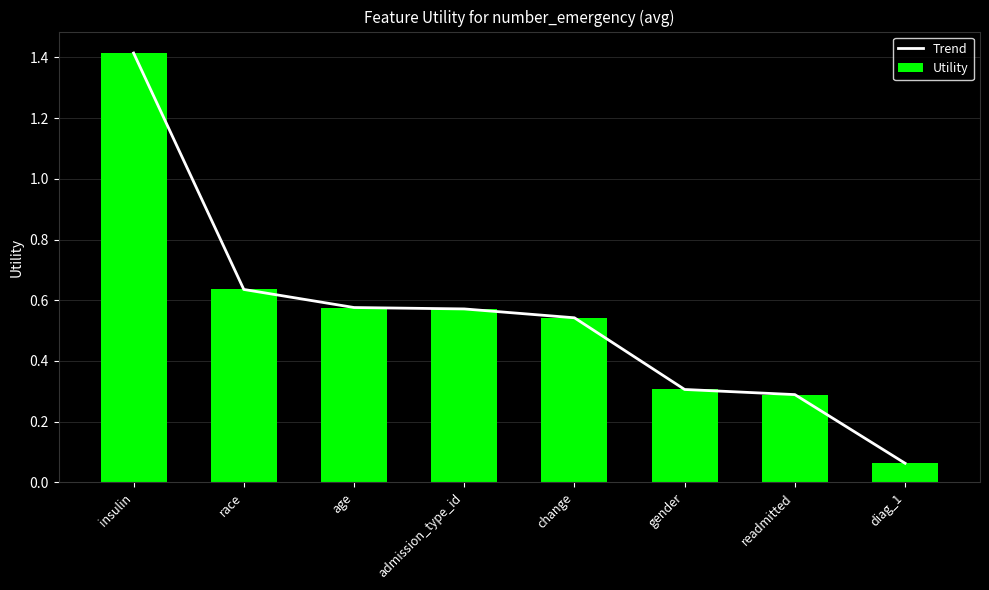

Count the number of data series in this chart.

2